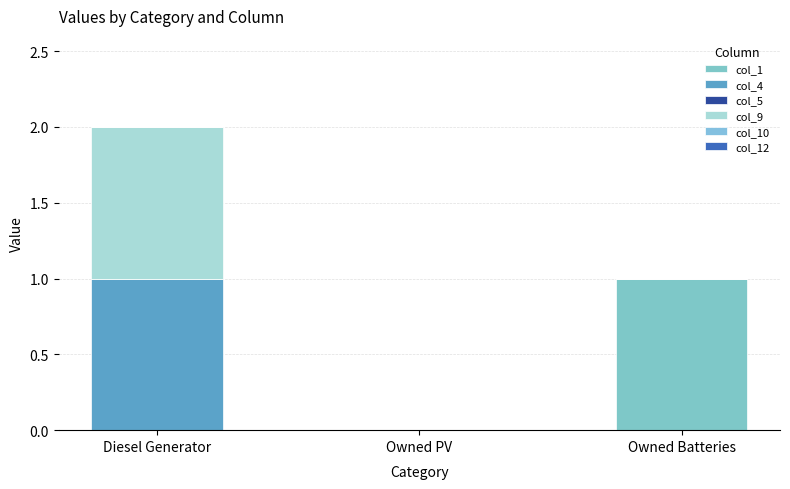

Does the chart contain stacked bars?

Yes